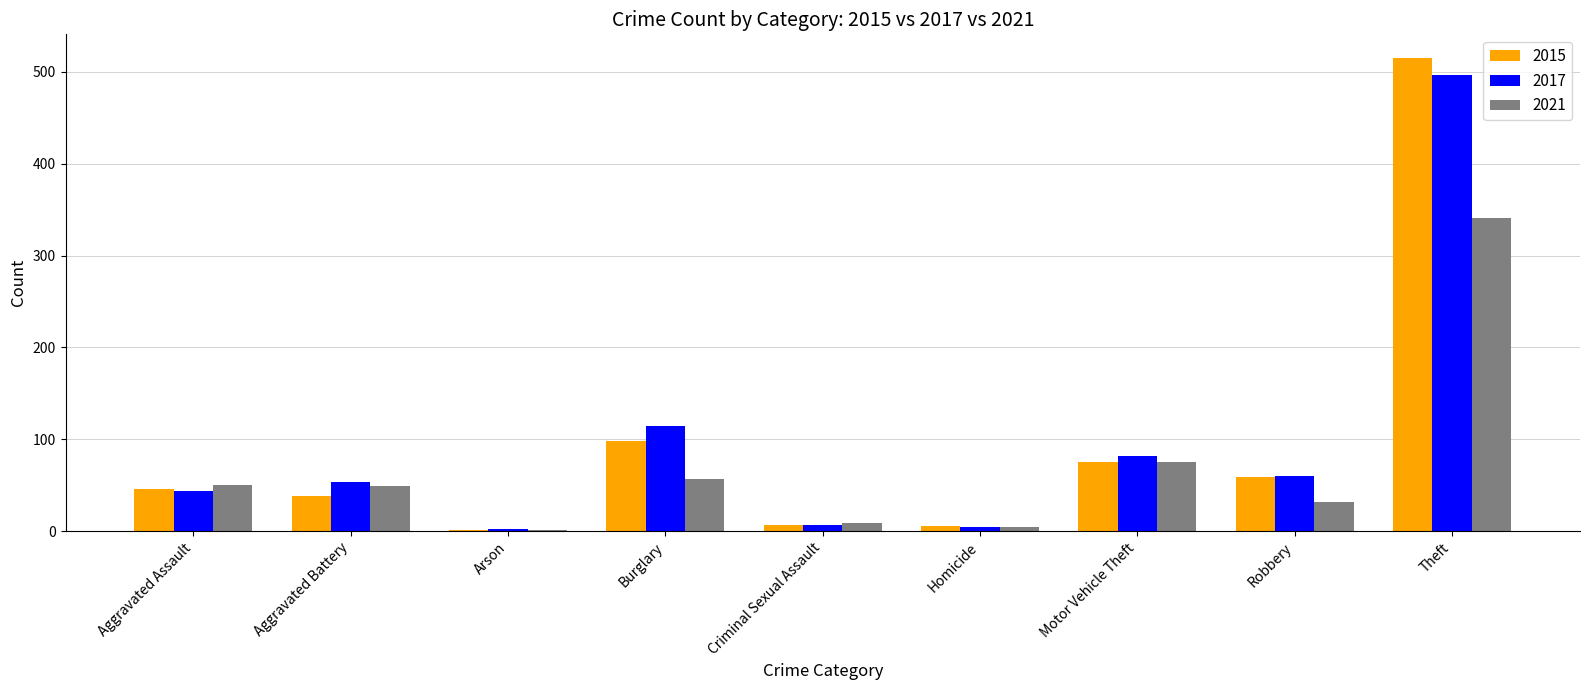

Is the value of 2017 at Aggravated Battery greater than the value of 2021 at Motor Vehicle Theft?

No